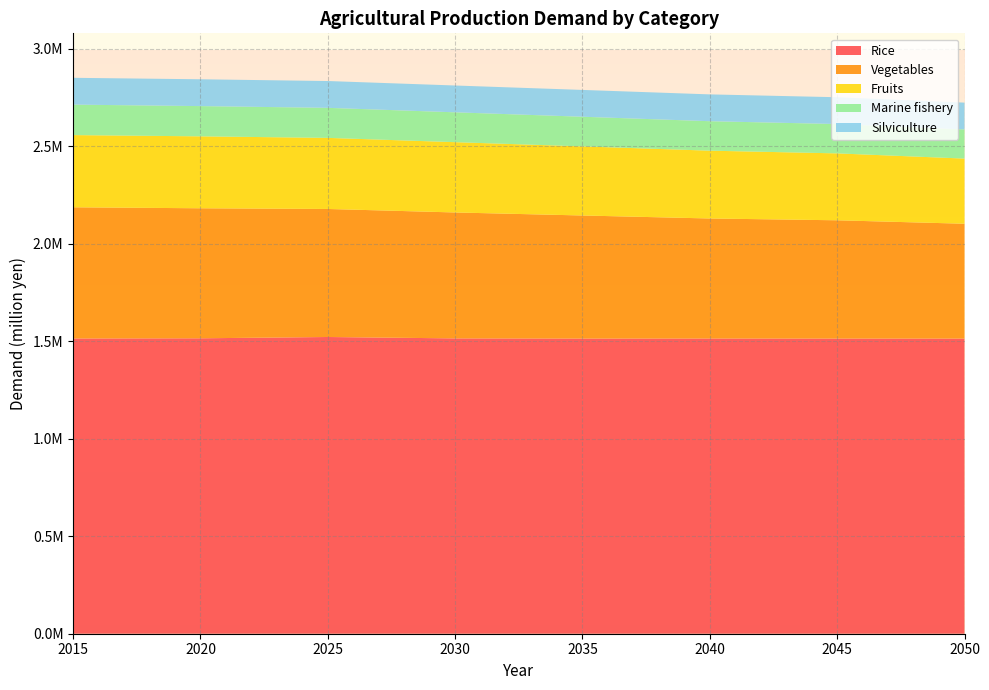

Reading right to left, what are all the values shown in this chart?

Rice: 2050=1513728.8	2045=1513802.7	2040=1514110.2	2035=1513844.7	2030=1514688.6	2025=1521817.4	2020=1515155.2	2015=1514252.0
Vegetables: 2050=588983.5	2045=606587.2	2040=615539.0	2035=631148.2	2030=645827.7	2025=656601.1	2020=666859.3	2015=672812.0
Fruits: 2050=334117.8	2045=343126.1	2040=347772.6	2035=354364.2	2030=360479.2	2025=364623.0	2020=368891.6	2015=370286.0
Marine fishery: 2050=149476.1	2045=150462.4	2040=151148.0	2035=152108.2	2030=153139.0	2025=154073.2	2020=155142.7	2015=156264.0
Silviculture: 2050=137519.0	2045=137519.0	2040=137519.0	2035=137519.0	2030=137519.0	2025=137519.0	2020=137519.0	2015=137519.0